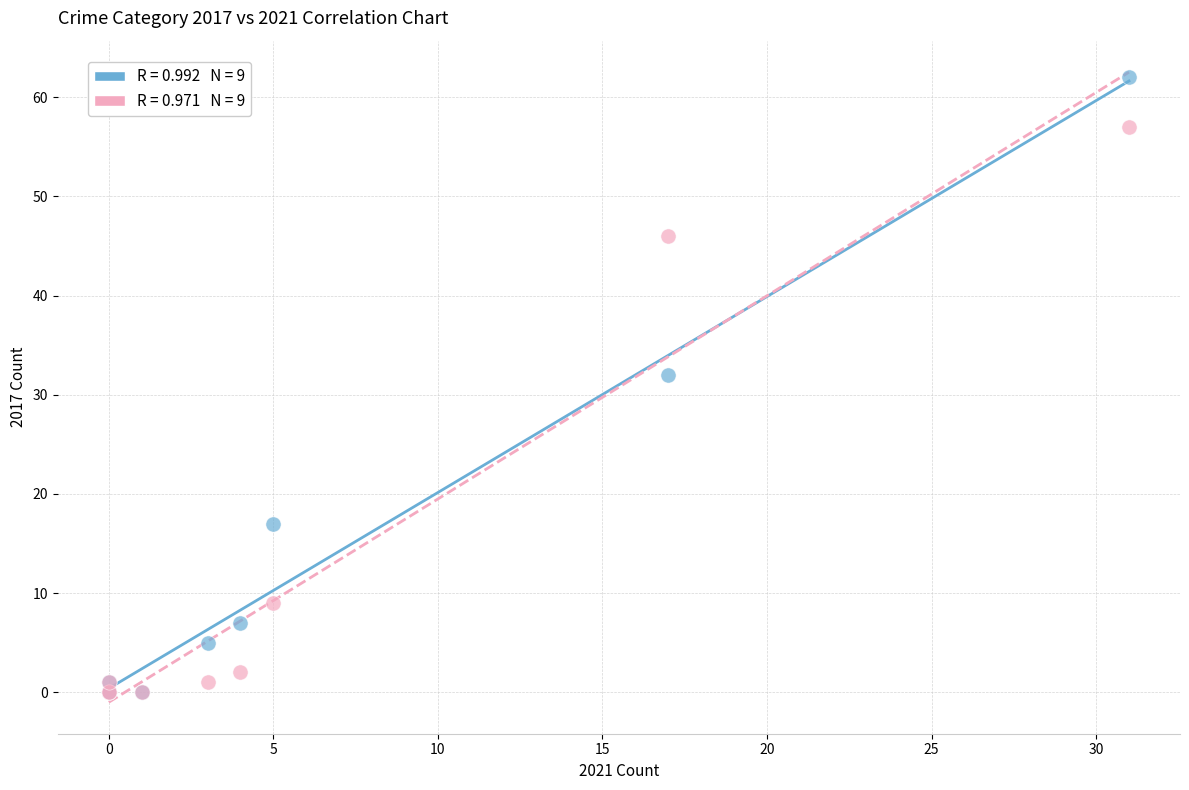

Across all series, what Y value is closest to 31?

32